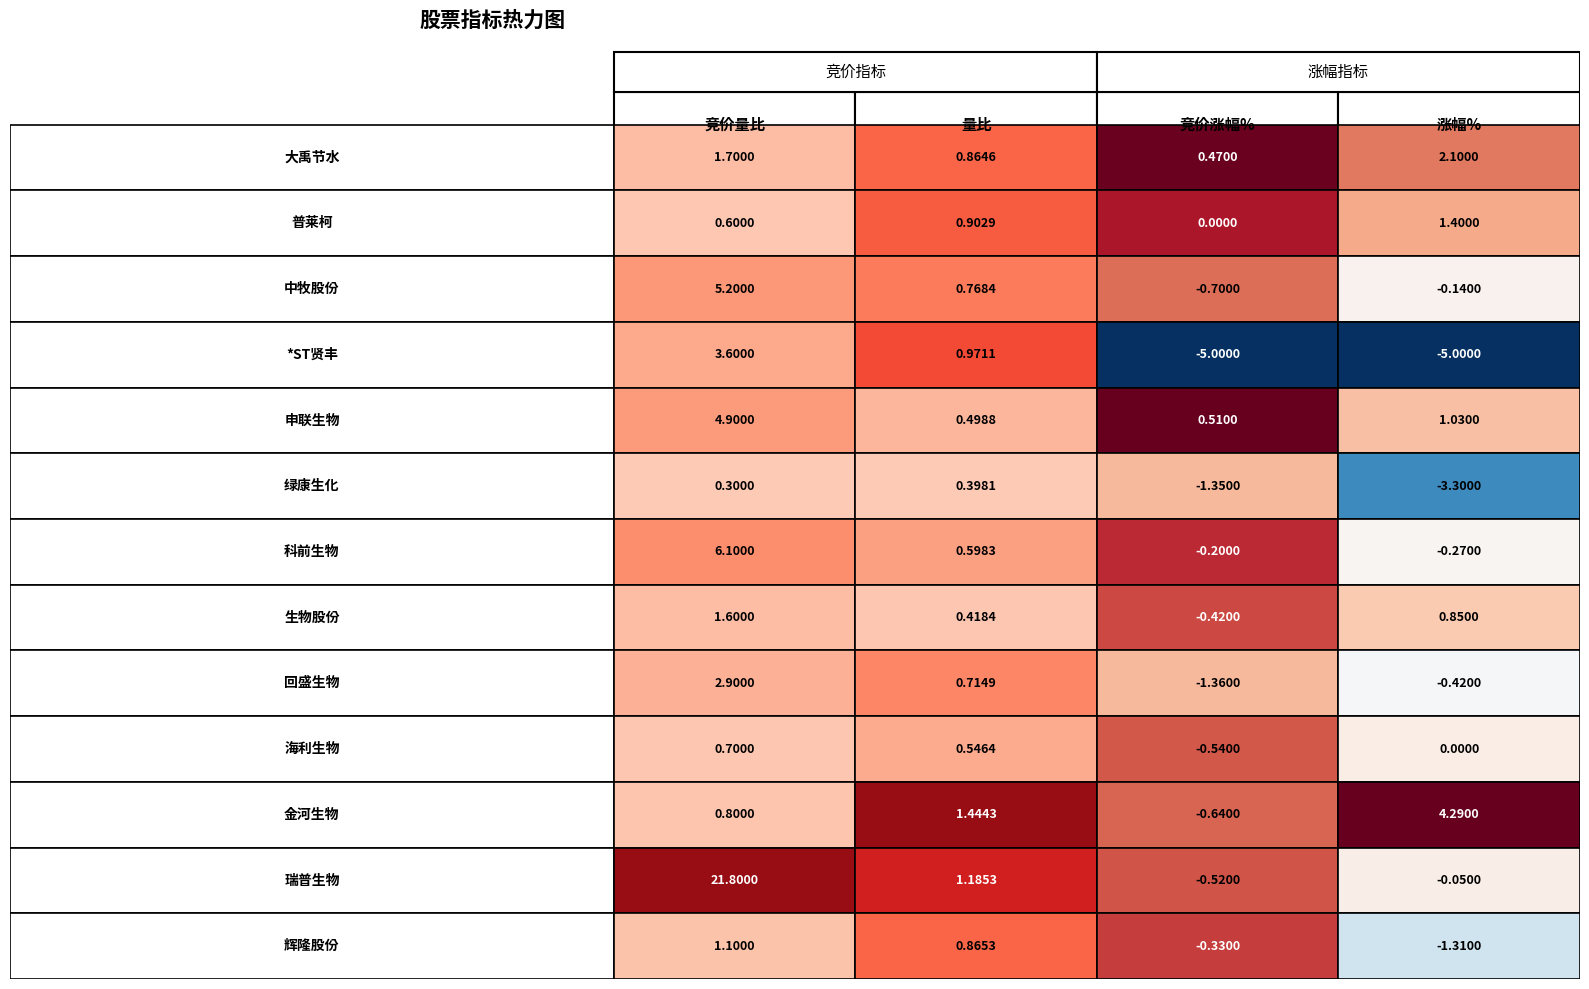

How many data points in 竞价量比 are less than 1?

4